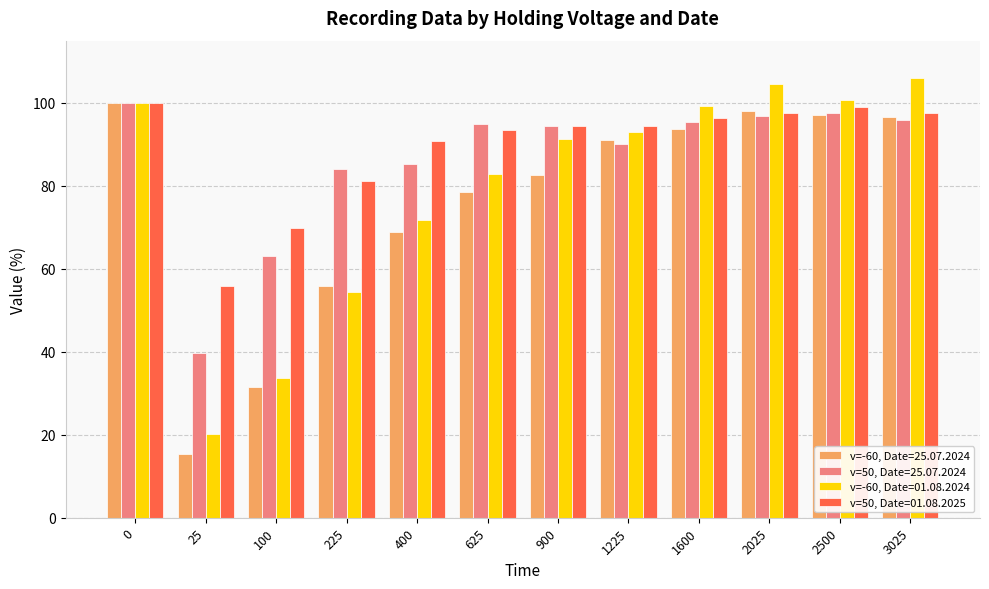

List the series in order of their overall mean, lowest first.

v=-60, Date=25.07.2024, v=-60, Date=01.08.2024, v=50, Date=25.07.2024, v=50, Date=01.08.2025